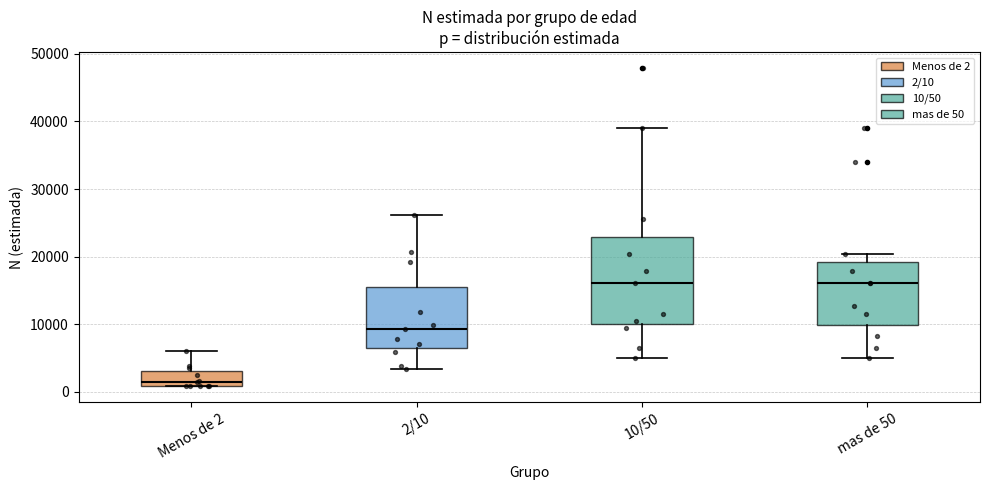

Where does the lower whisker of the box for 2/10 end on the y-axis? The values are not printed on the chart, so give them approximately, as read against the axis.

3000